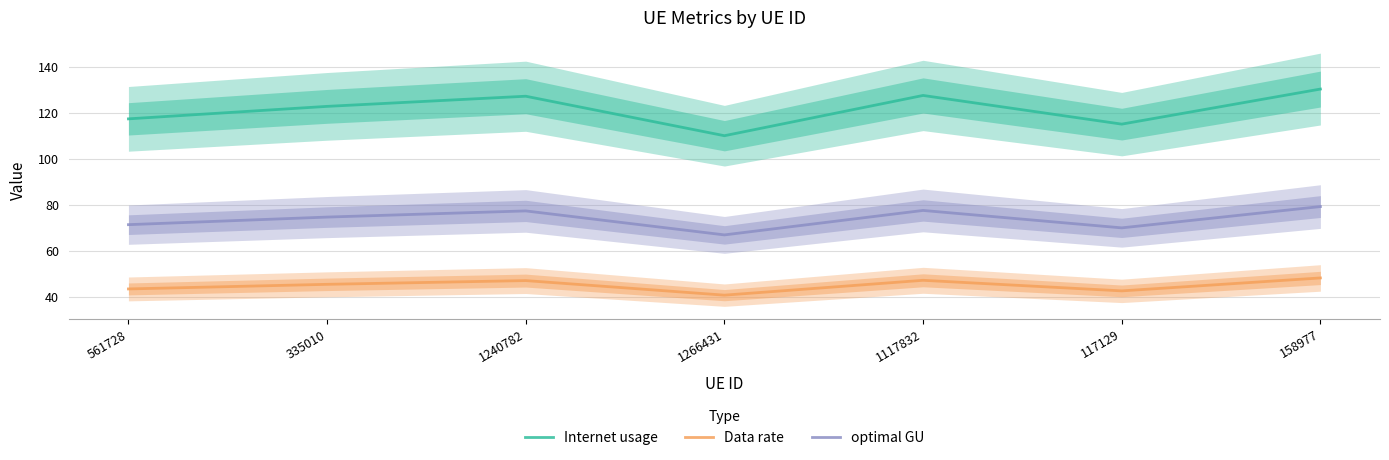

What is the sum of all optimal GU values?

516.8